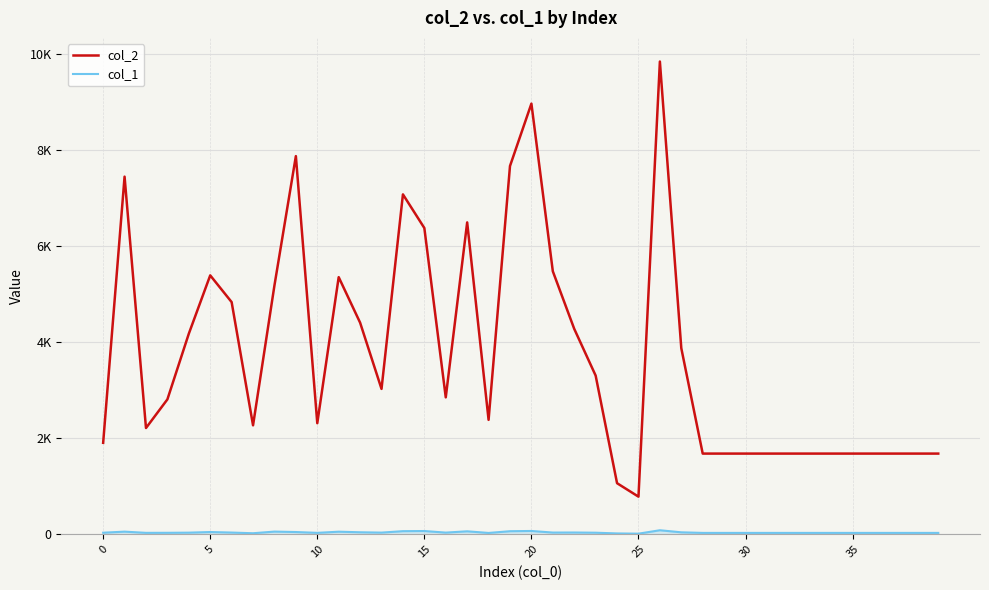

Which series has the widest spread of values?

col_2